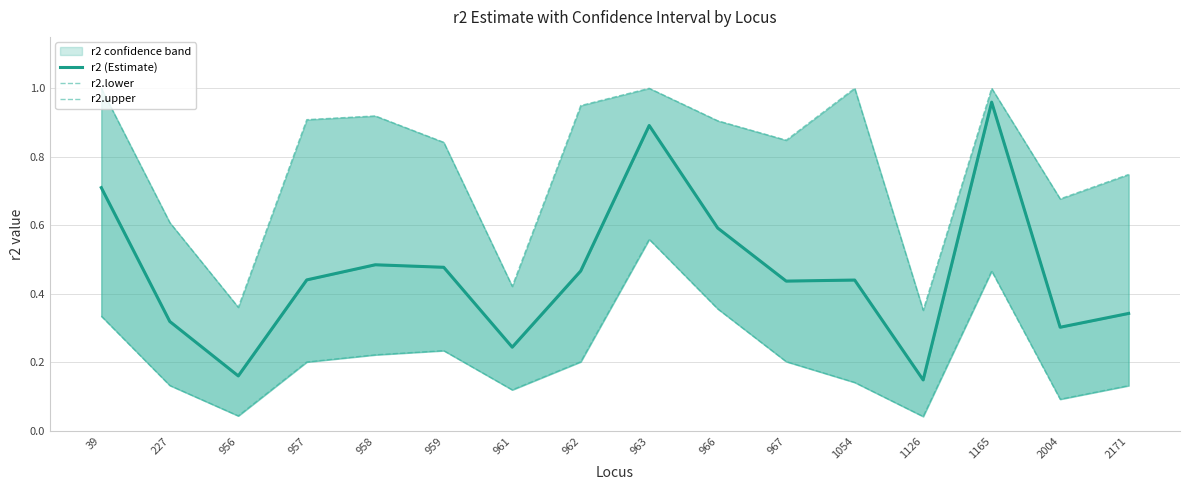

True or false: r2.lower and r2 (Estimate) intersect in this chart.

False